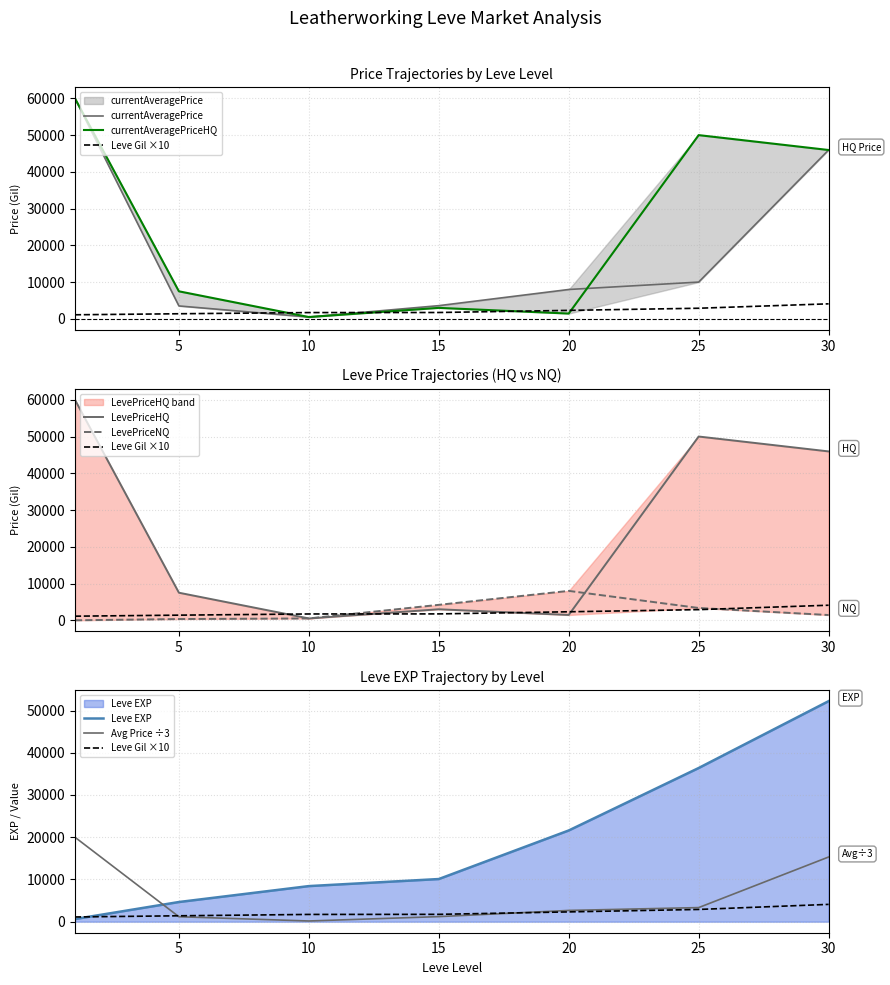

At which category is the sum across all series the highest?

30